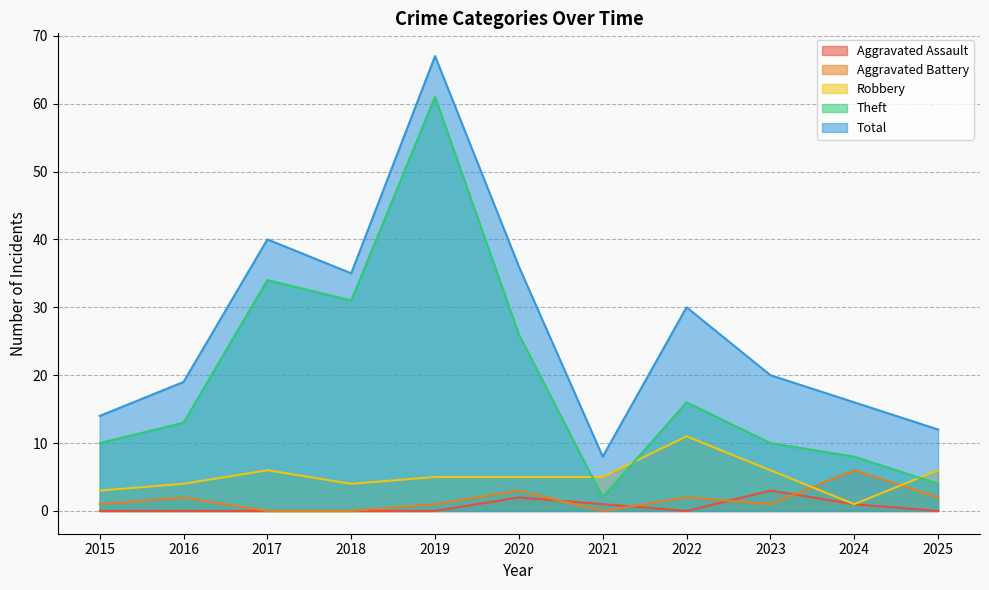

Reading left to right, extract all data points from this chart.

Aggravated Assault: 0	0	0	0	0	2	1	0	3	1	0
Aggravated Battery: 1	2	0	0	1	3	0	2	1	6	2
Robbery: 3	4	6	4	5	5	5	11	6	1	6
Theft: 10	13	34	31	61	26	2	16	10	8	4
Total: 14	19	40	35	67	36	8	30	20	16	12